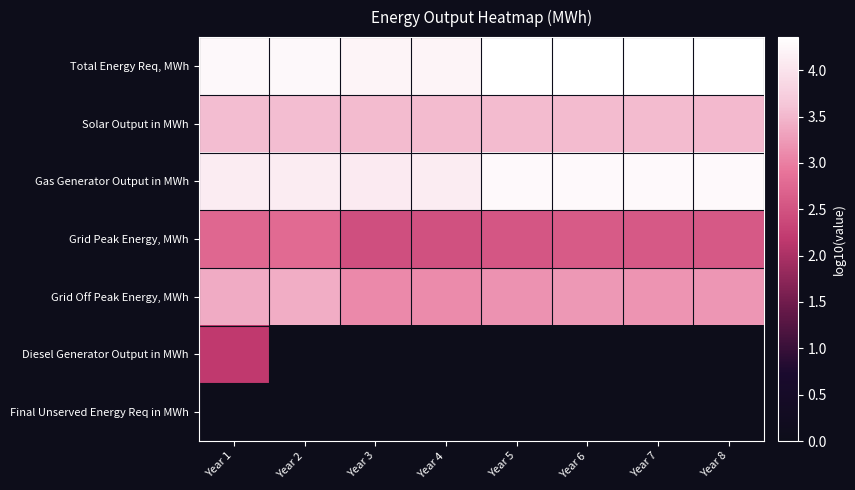

What is the maximum value shown in the chart?

4.4